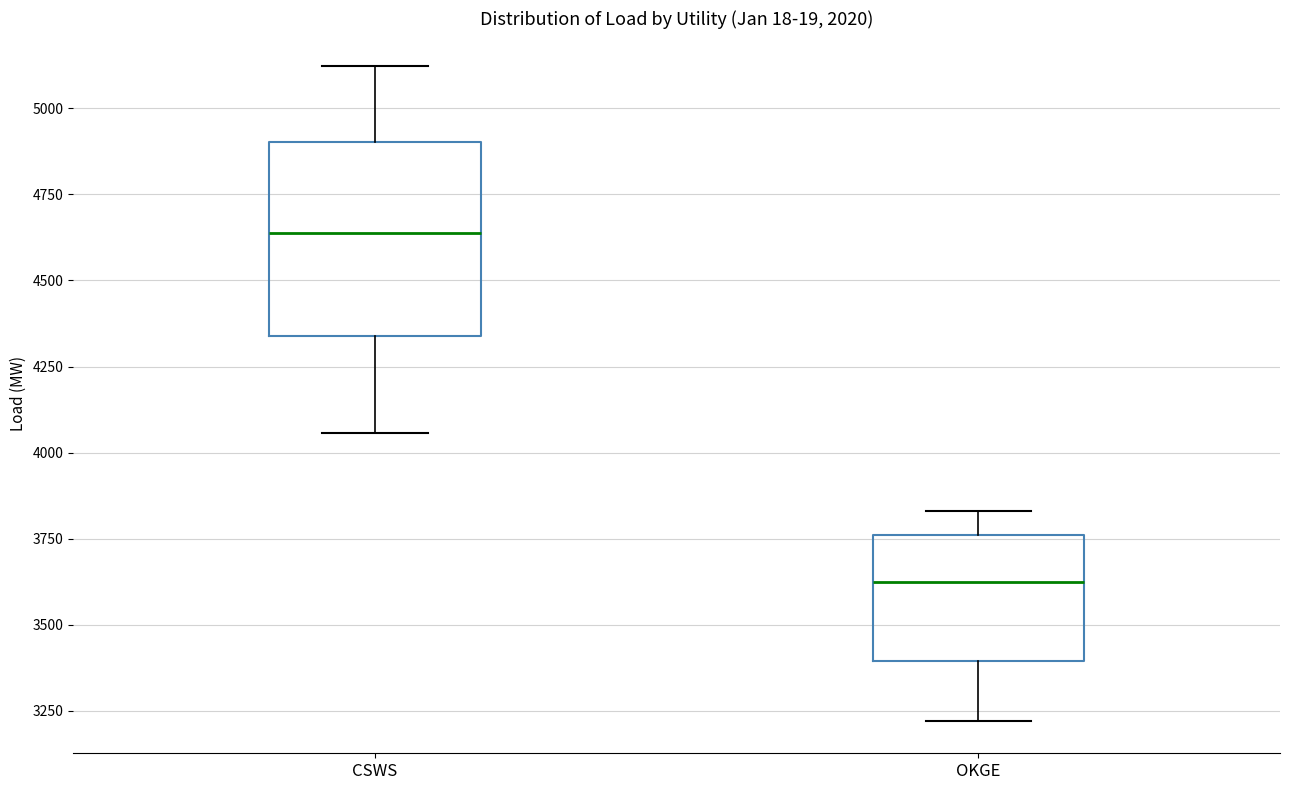

Reading left to right, transcribe this box plot: for each box, give where its median line is, the range the box spans, and where its two whiskers end, as read against the y-axis. The values are not printed on the chart, so give them approximately, as read against the axis.

CSWS: median 4650, box 4350 to 4900, whiskers 4050 to 5100
OKGE: median 3600, box 3400 to 3750, whiskers 3200 to 3850